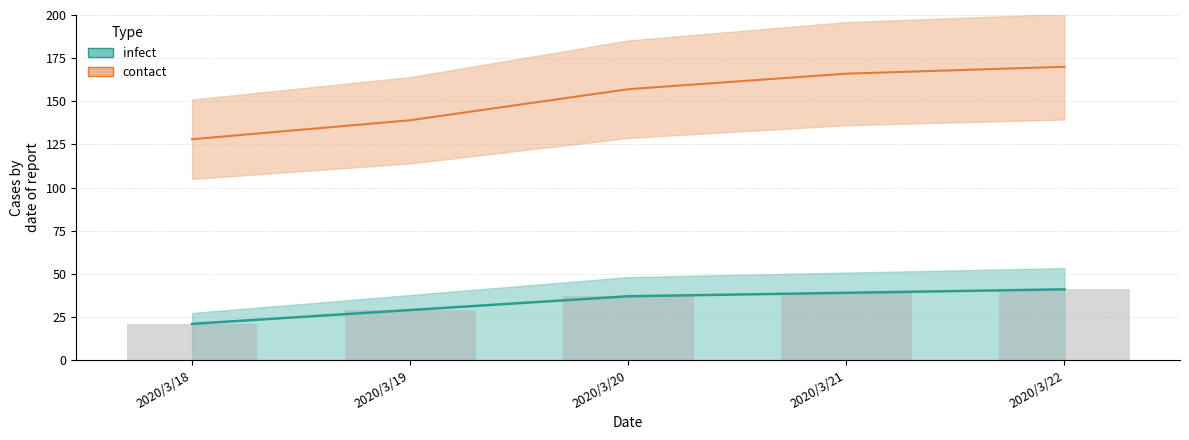

Reading left to right, transcribe all the data shown in this chart.

infect: 2020/3/18=21	2020/3/19=29	2020/3/20=37	2020/3/21=39	2020/3/22=41
contact: 2020/3/18=128	2020/3/19=139	2020/3/20=157	2020/3/21=166	2020/3/22=170